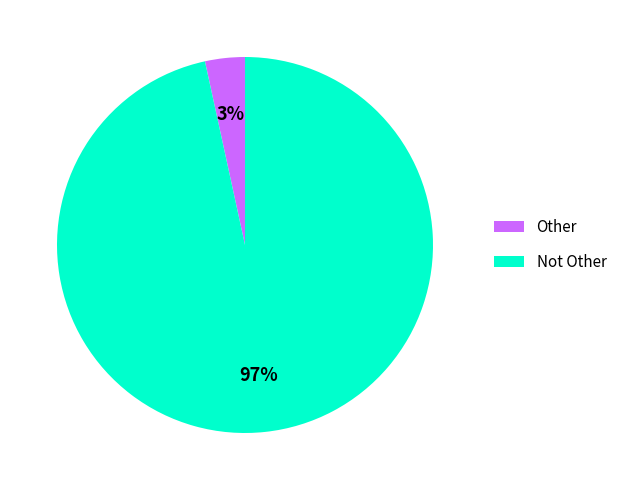

To the nearest percent, what is the combined percentage of Not Other and Other?

100%